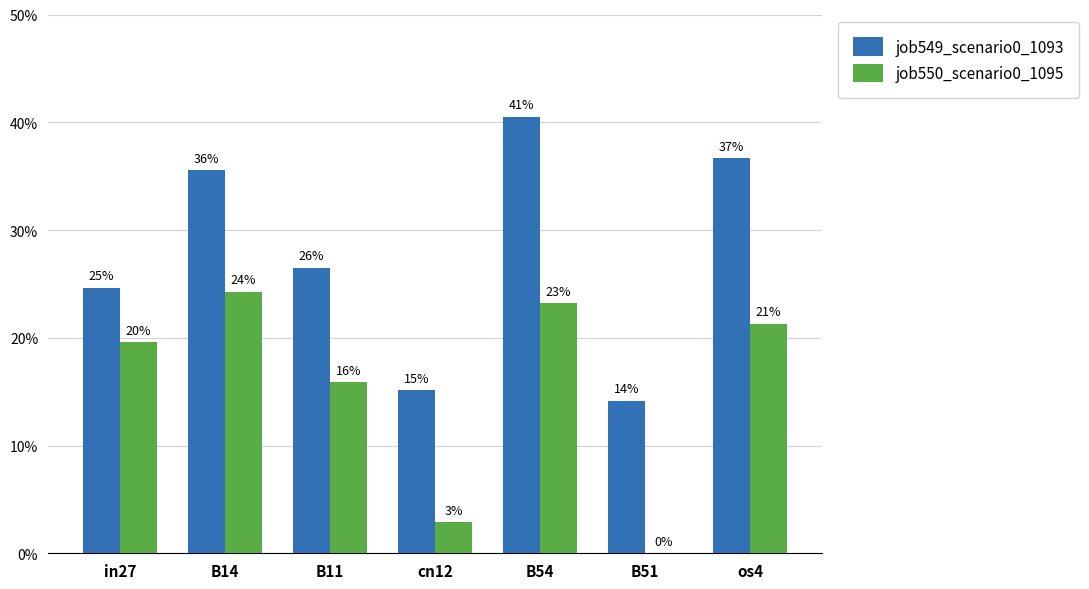

At cn12, list the series in order from largest to smallest.

job549_scenario0_1093, job550_scenario0_1095